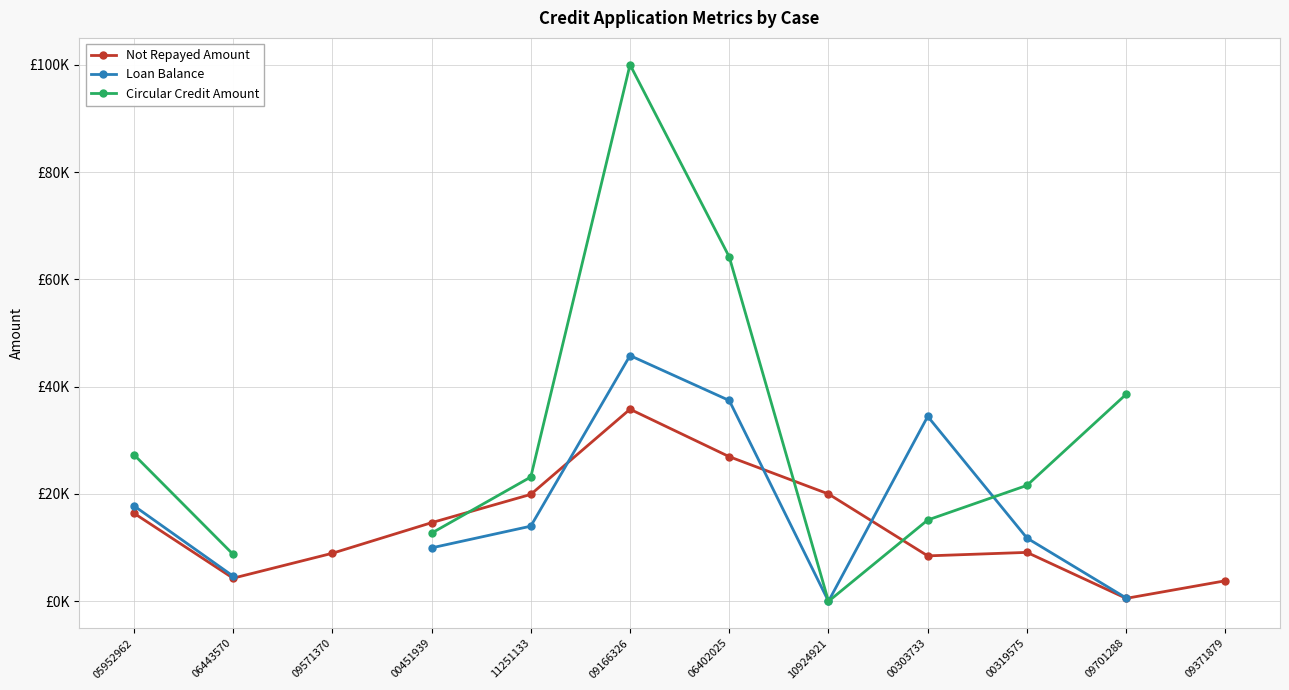

The value of Not Repayed Amount at 06402025 is 26949.9. True or false?

True